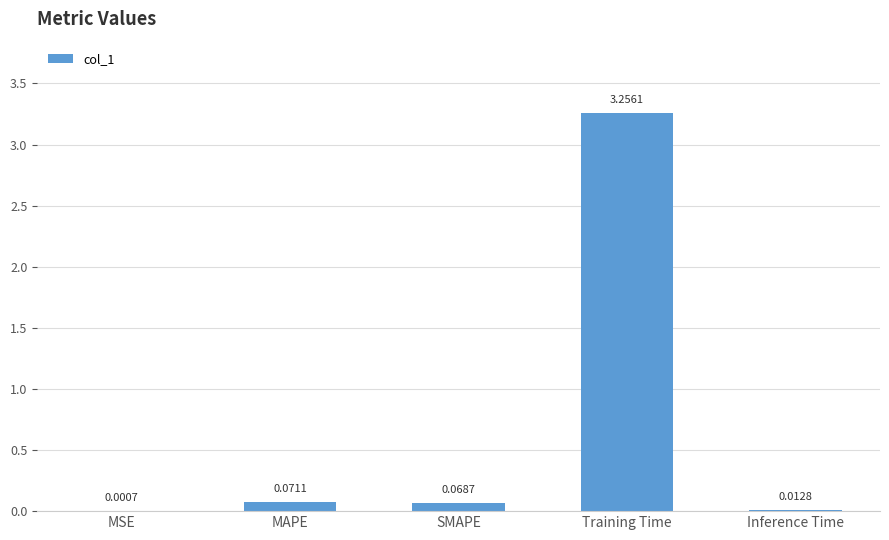

What is the sum of all values?

3.4